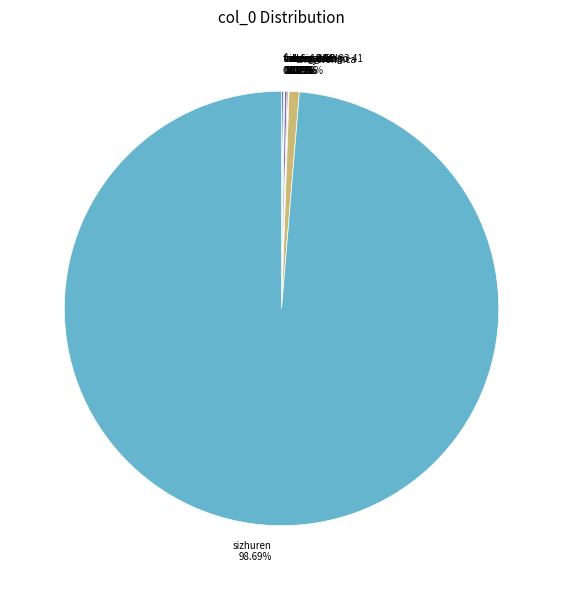

Is there any slice that represents more than half of the pie?

Yes